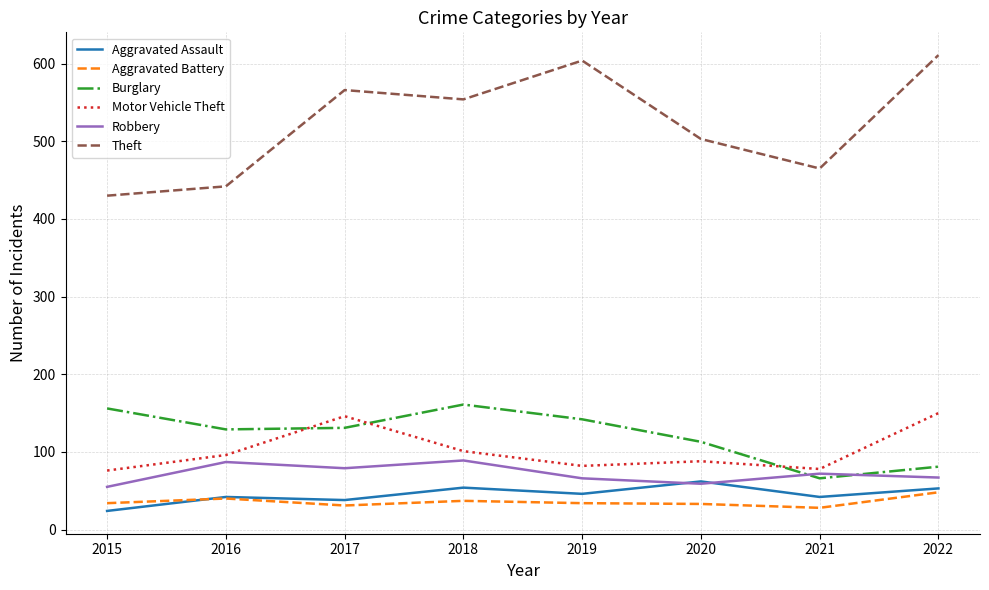

What is the difference between the Aggravated Assault values at 2021 and 2022?

11